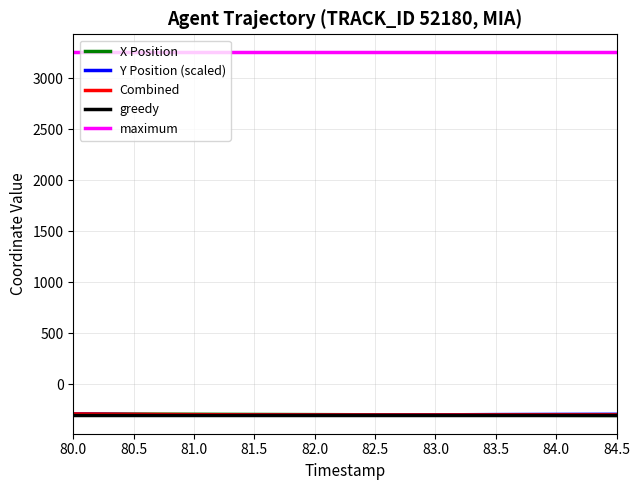

Where does the Y series first go above -295?

80.0